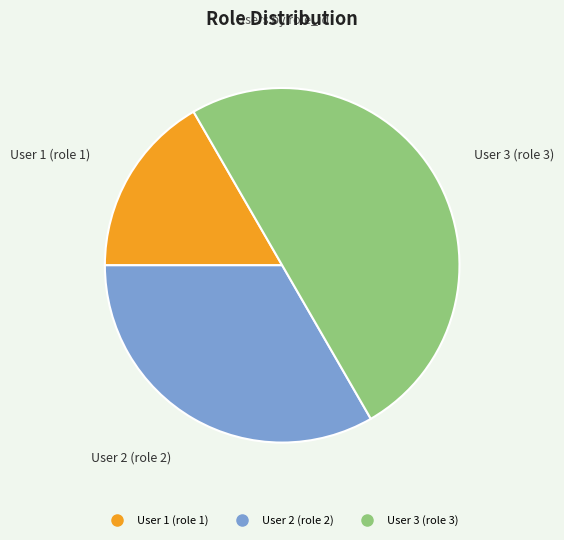

Rank the categories by value from highest to lowest.

User 3 (role 3), User 2 (role 2), User 1 (role 1)